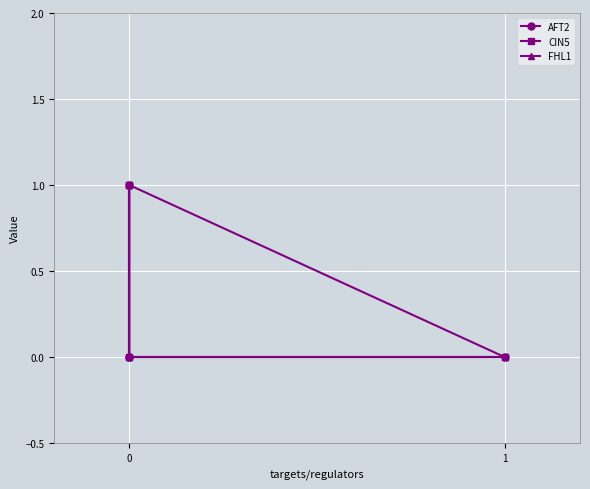

Count the number of data series in this chart.

3